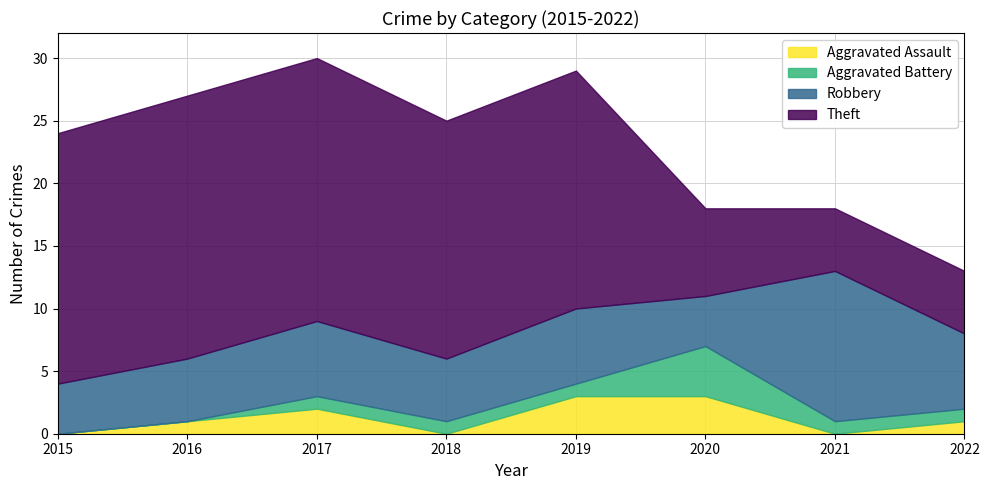

Reading left to right, what are all the values shown in this chart?

Aggravated Assault: 2015=0	2016=1	2017=2	2018=0	2019=3	2020=3	2021=0	2022=1
Aggravated Battery: 2015=0	2016=0	2017=1	2018=1	2019=1	2020=4	2021=1	2022=1
Robbery: 2015=4	2016=5	2017=6	2018=5	2019=6	2020=4	2021=12	2022=6
Theft: 2015=20	2016=21	2017=21	2018=19	2019=19	2020=7	2021=5	2022=5